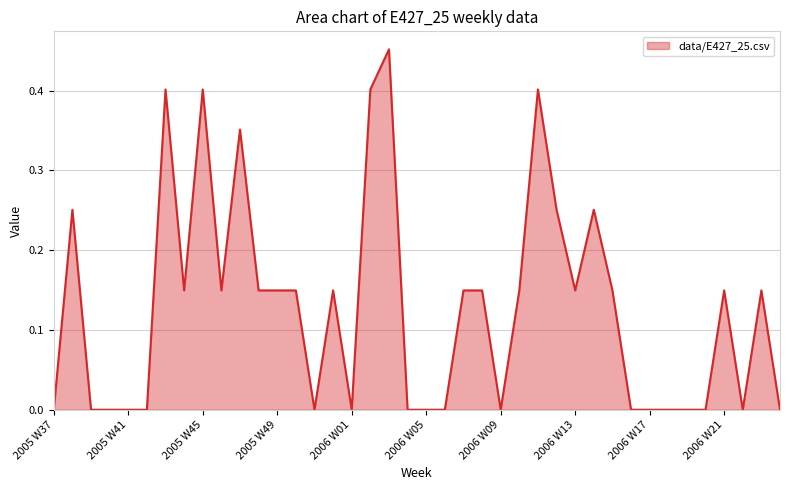

How many lines are shown in the chart?

1